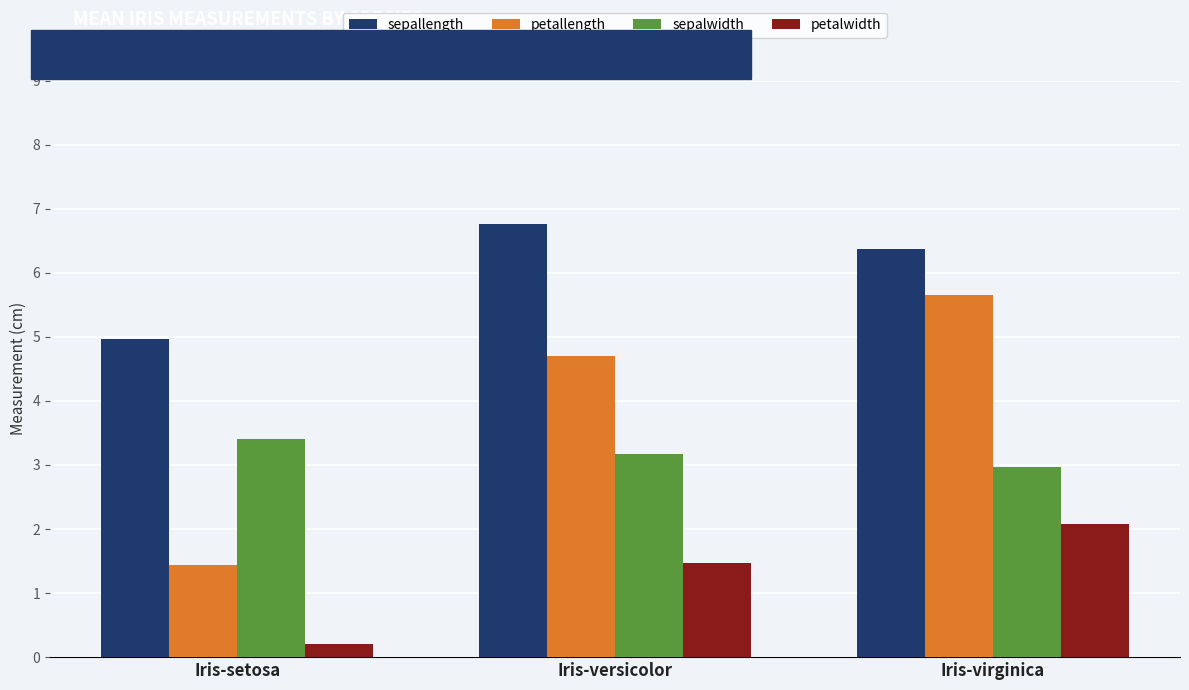

How many bars are there in each group?

4